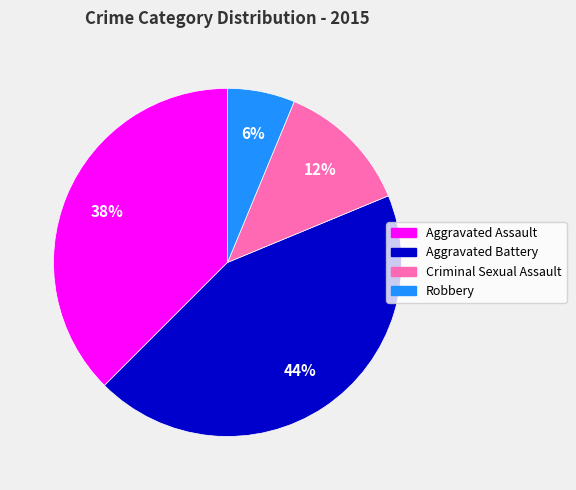

Does any single category account for the majority?

No